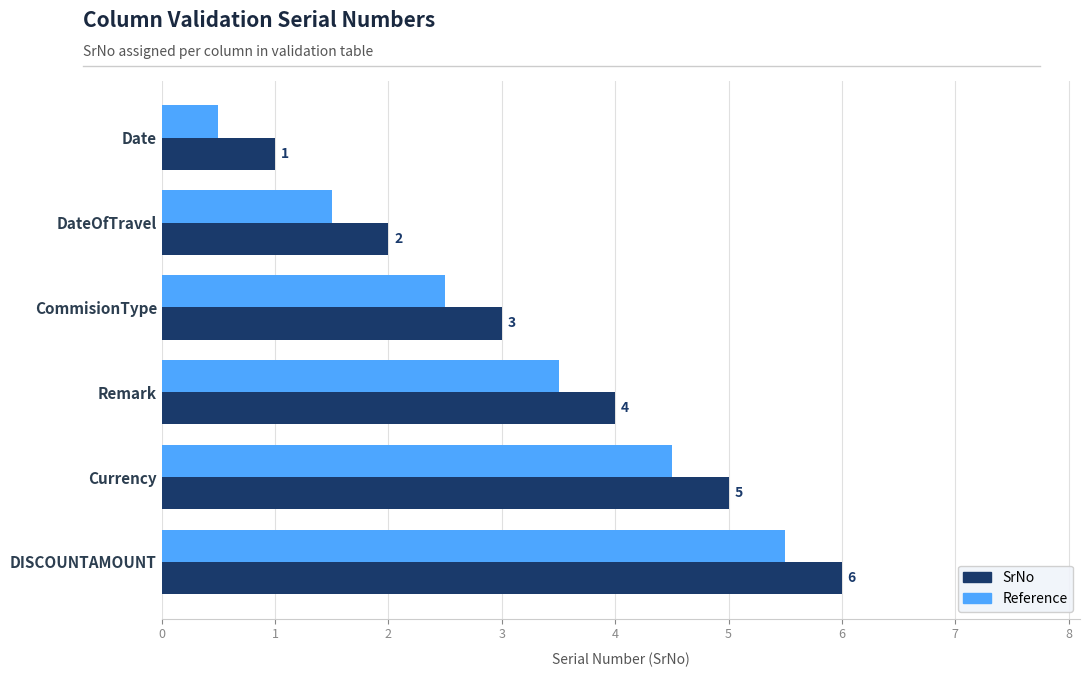

What is the highest value of the SrNo series?

6.0